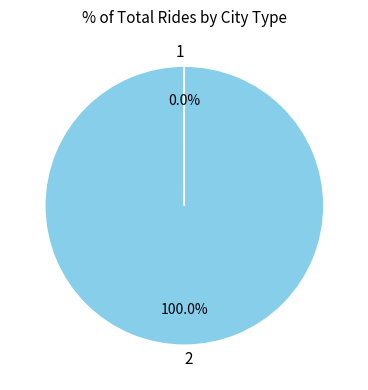

Does any single category account for the majority?

Yes